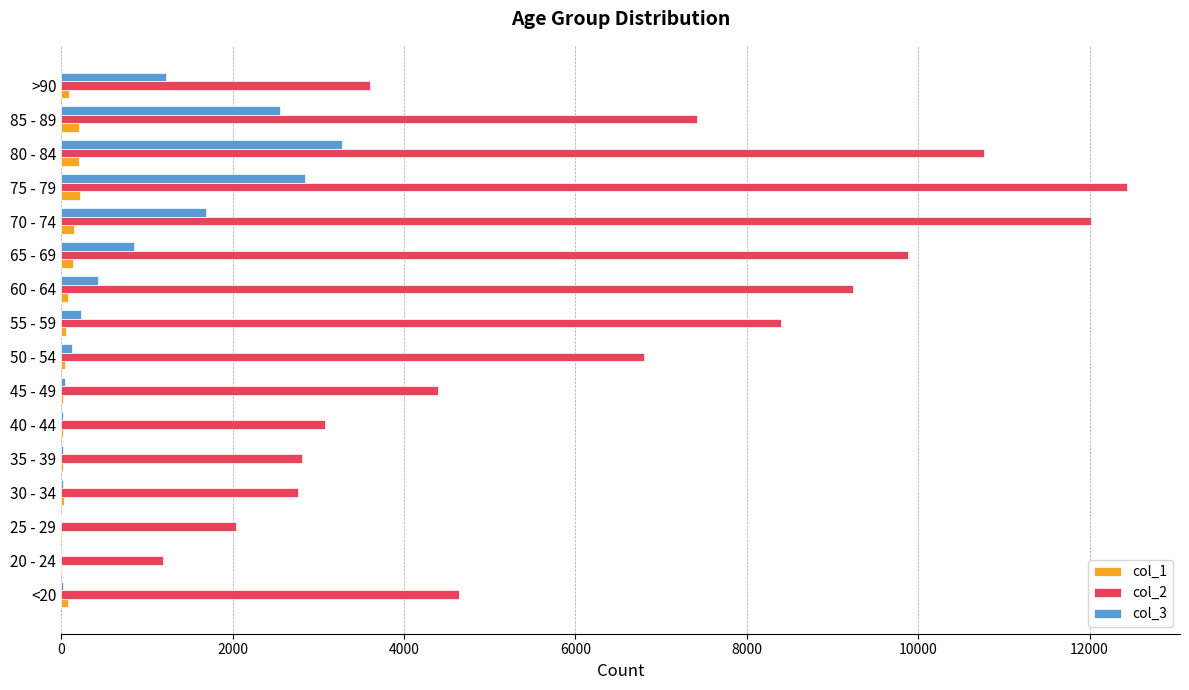

The value of col_2 at <20 is 4641. True or false?

True